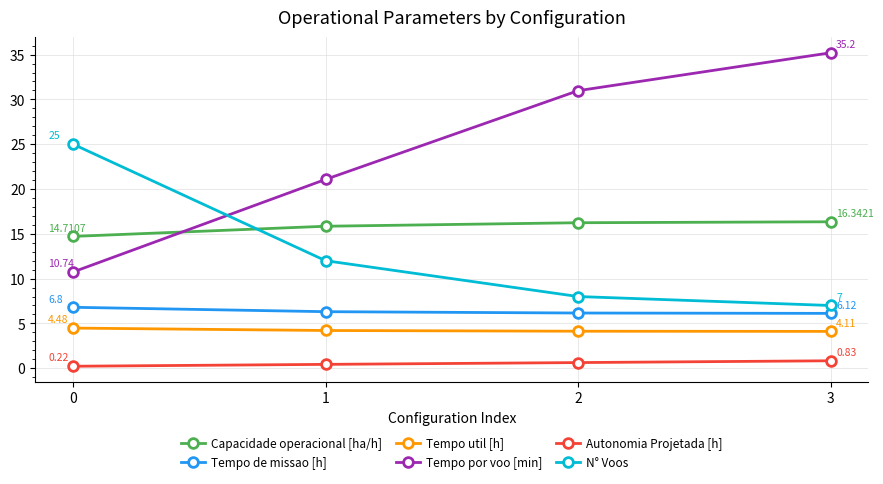

True or false: Autonomia Projetada [h] and Tempo util [h] cross at least once.

False